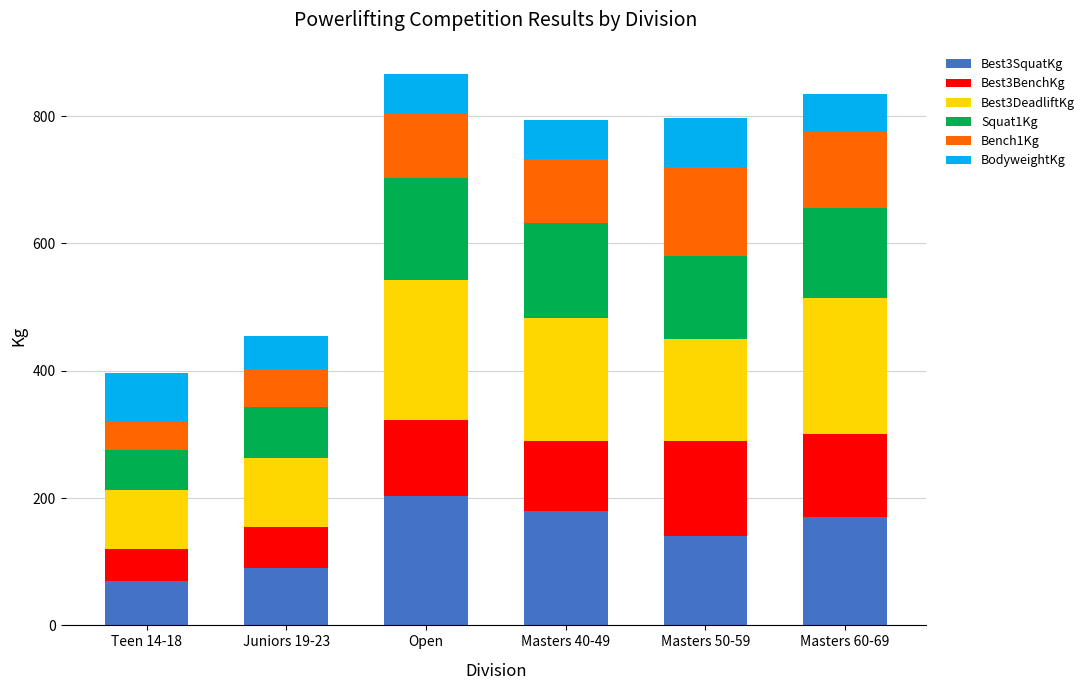

What is the total value across all series at Open?

865.5